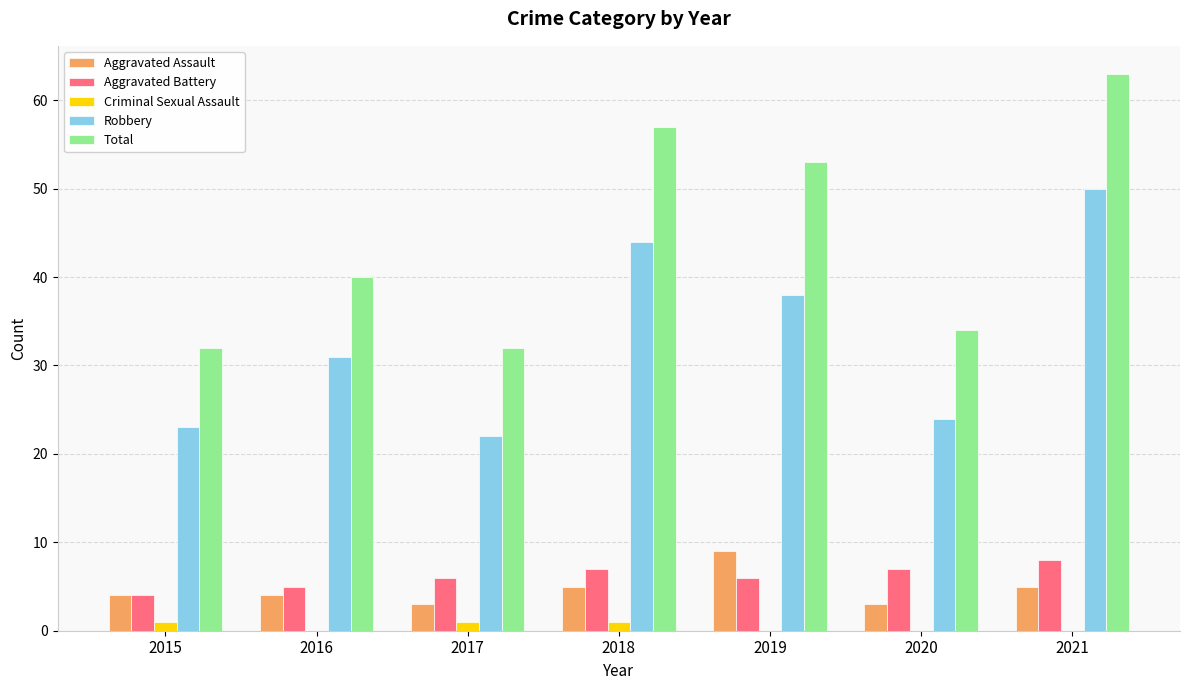

Is the value of Aggravated Assault at 2015 greater than the value of Total at 2016?

No